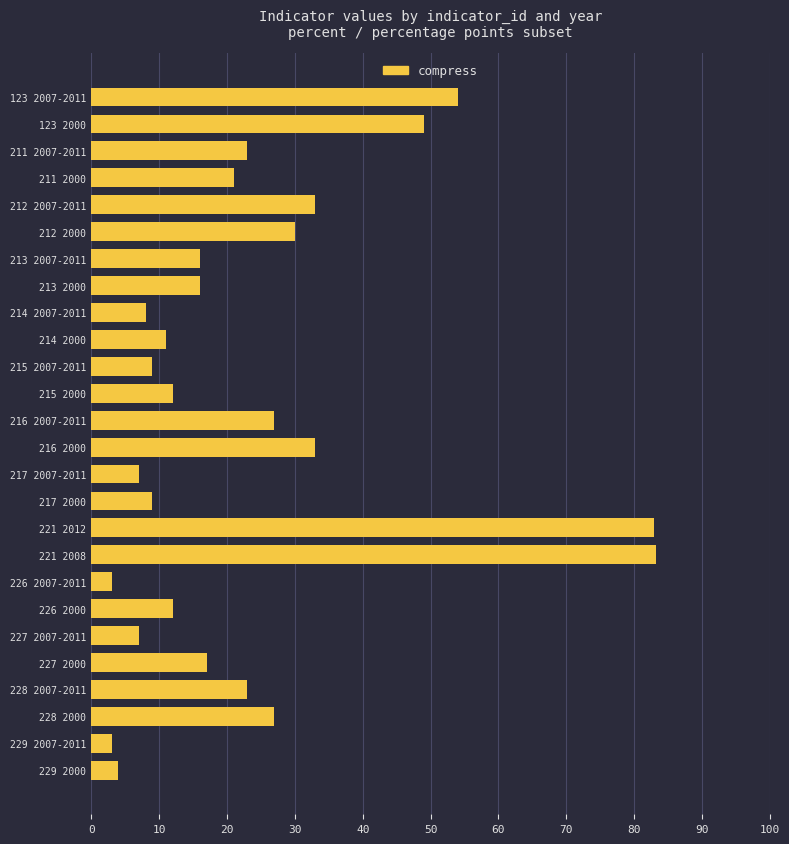

True or false: the data shows 51.6 at 216 2000.

False